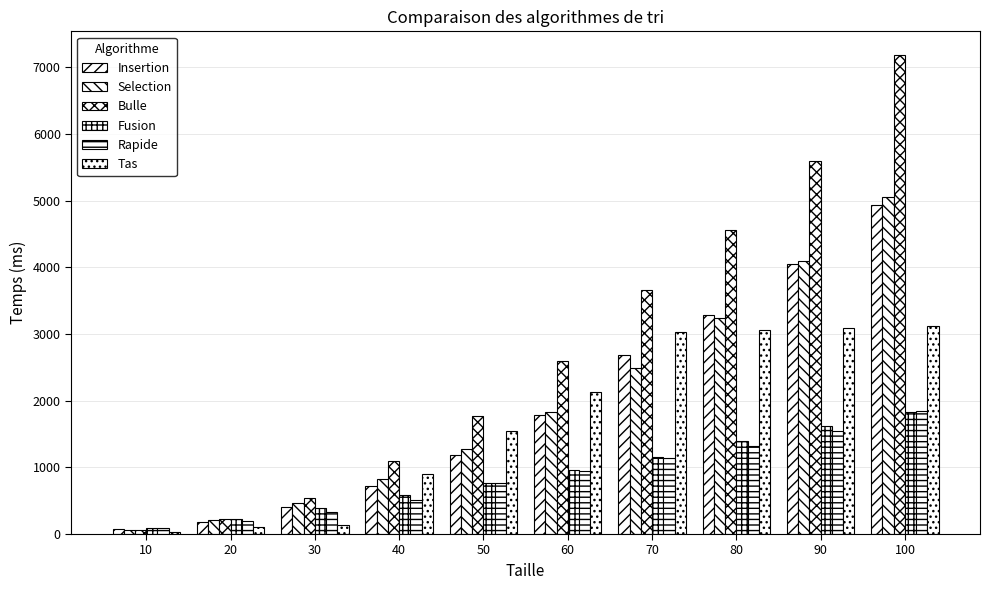

At which label is Fusion closest to 956?

60